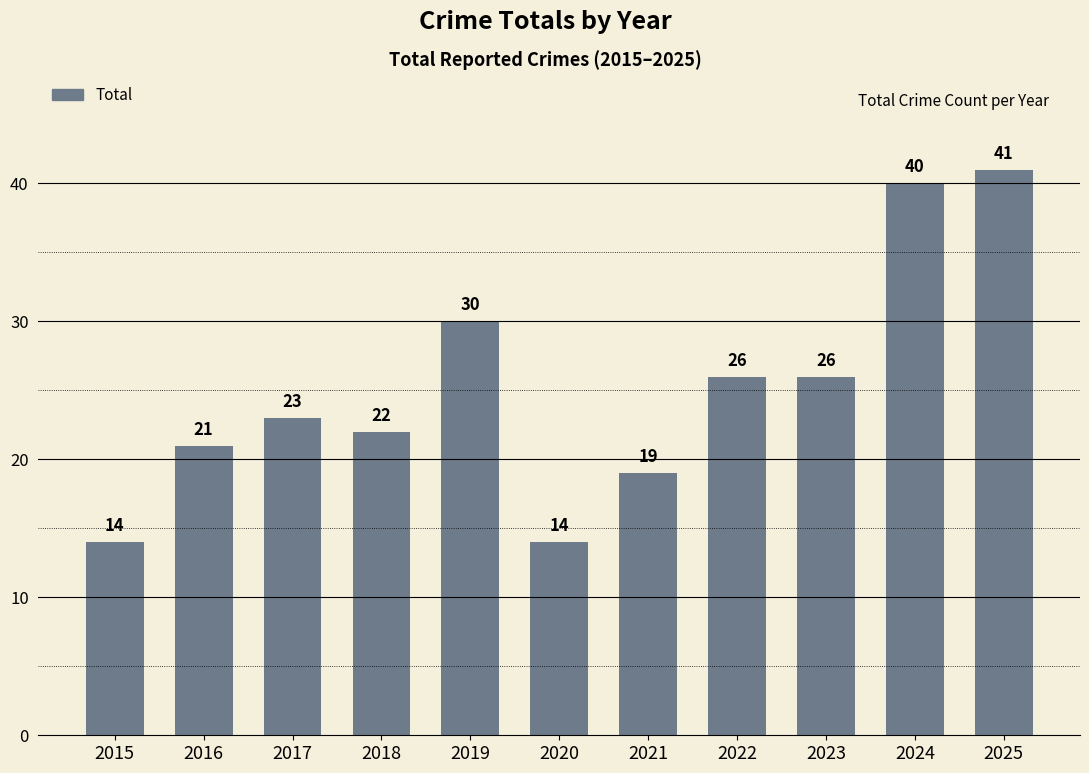

What is the value of the 3rd bar from the left?

23